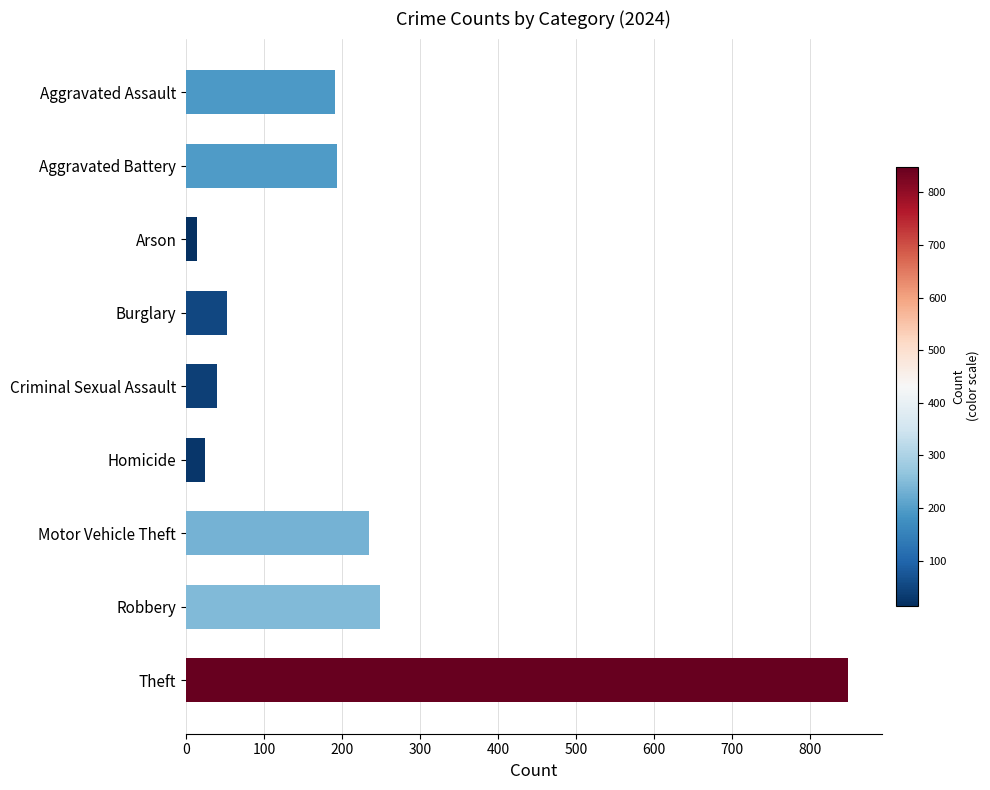

What is the label of the 1st bar from the top?

Aggravated Assault